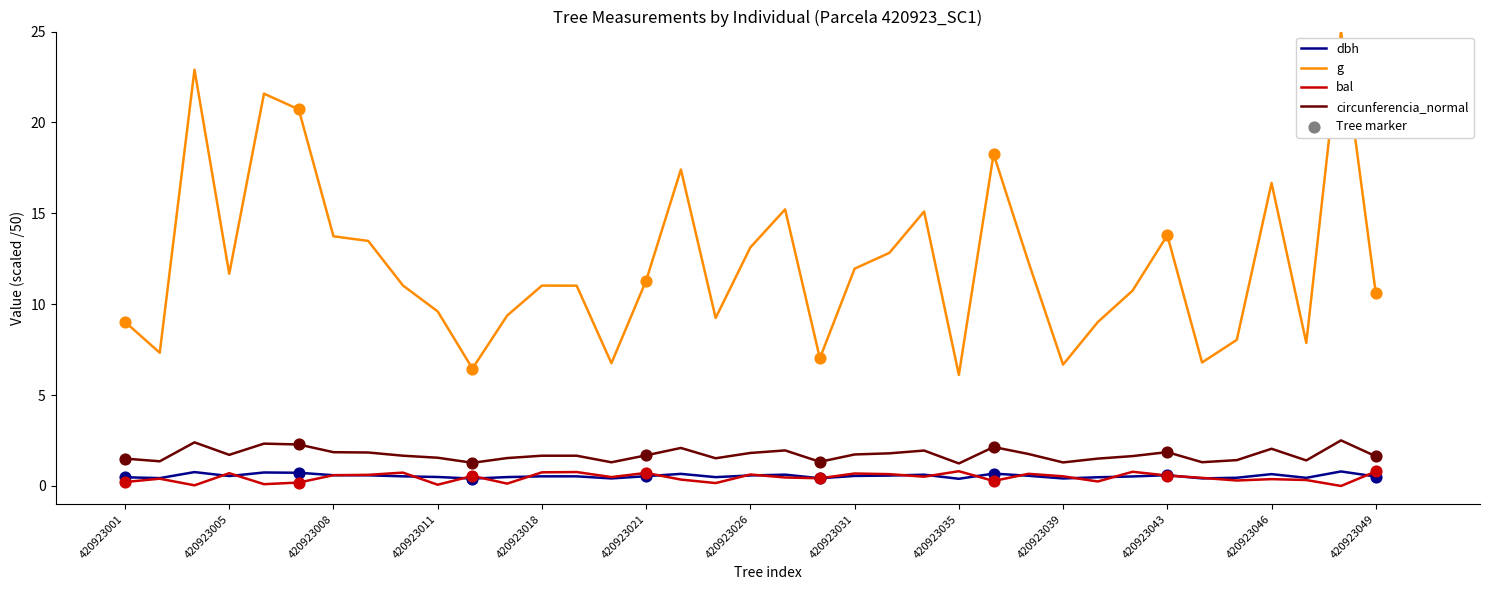

True or false: g and dbh intersect in this chart.

False